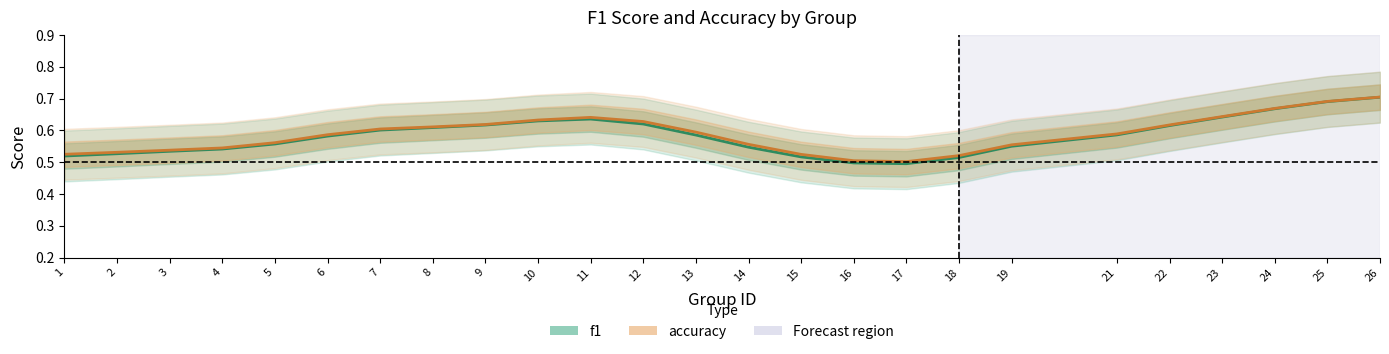

What is the total value across all series at 18?

1.0